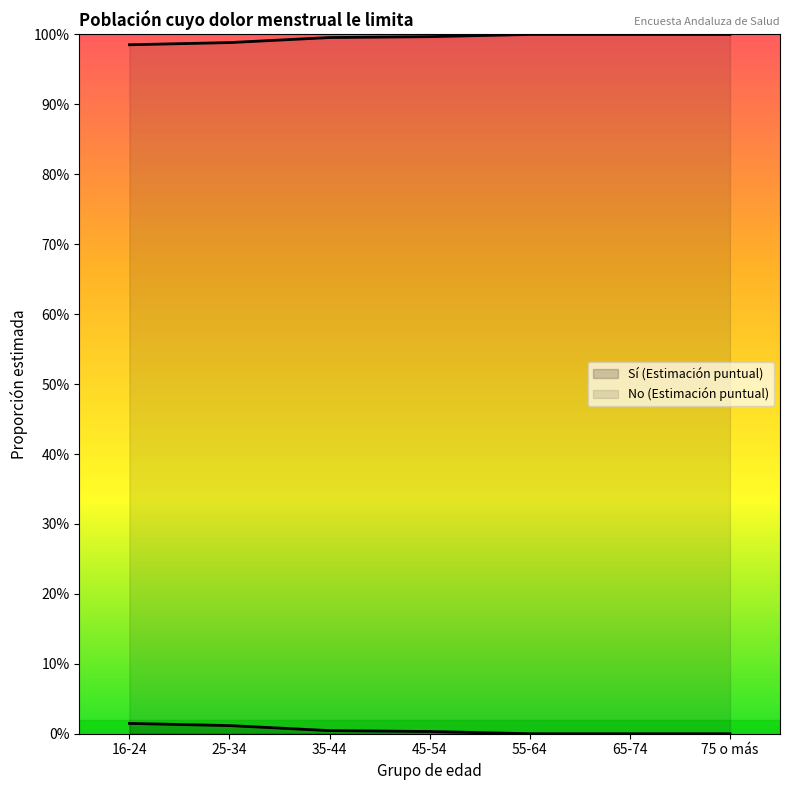

What are all the series names shown in the legend?

Sí (Estimación puntual), No (Estimación puntual)